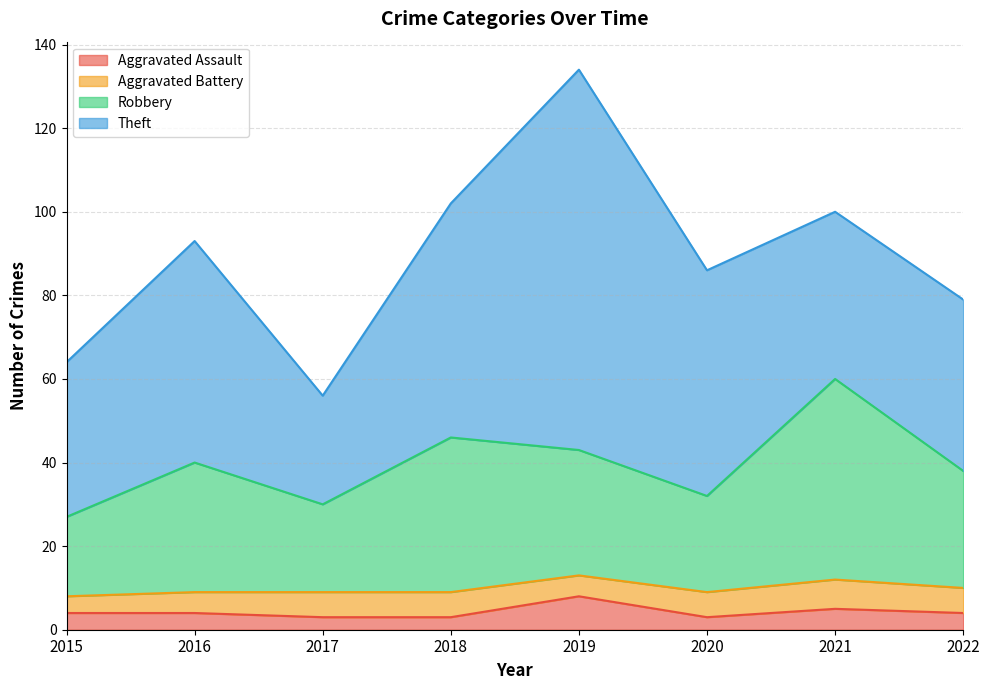

Is it true that Aggravated Assault equals 1 at 2017?

False